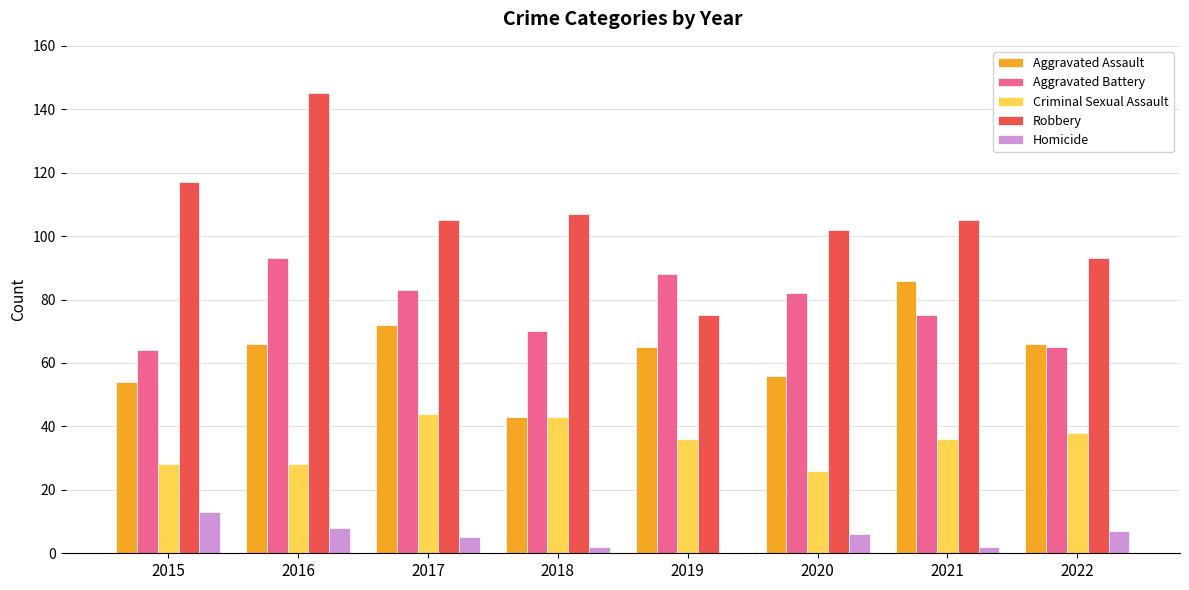

What is the sum of the Aggravated Battery values at 2018 and 2016?

163